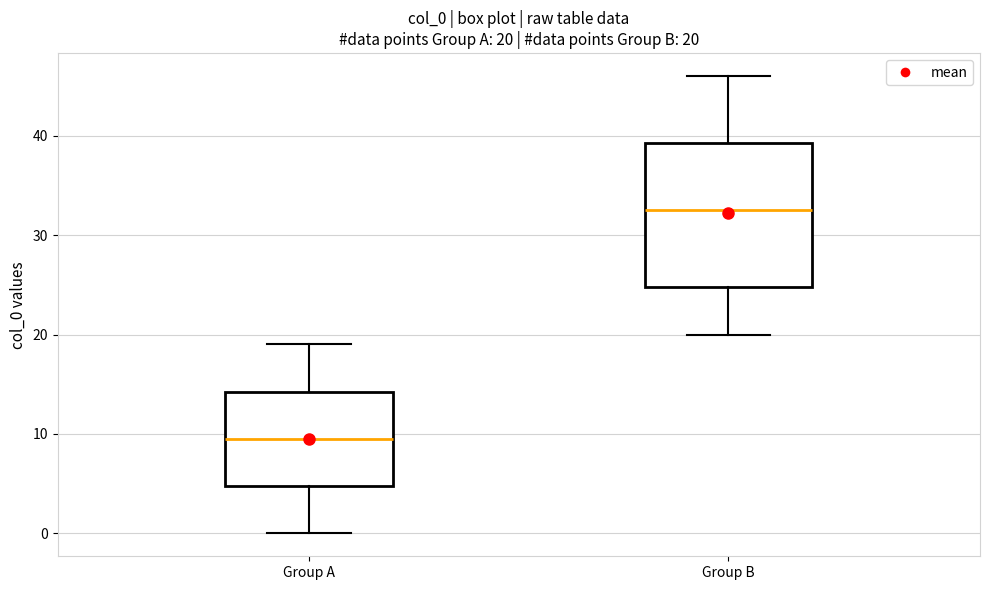

Which box is the tallest, from its lower edge to its upper edge?

Group B